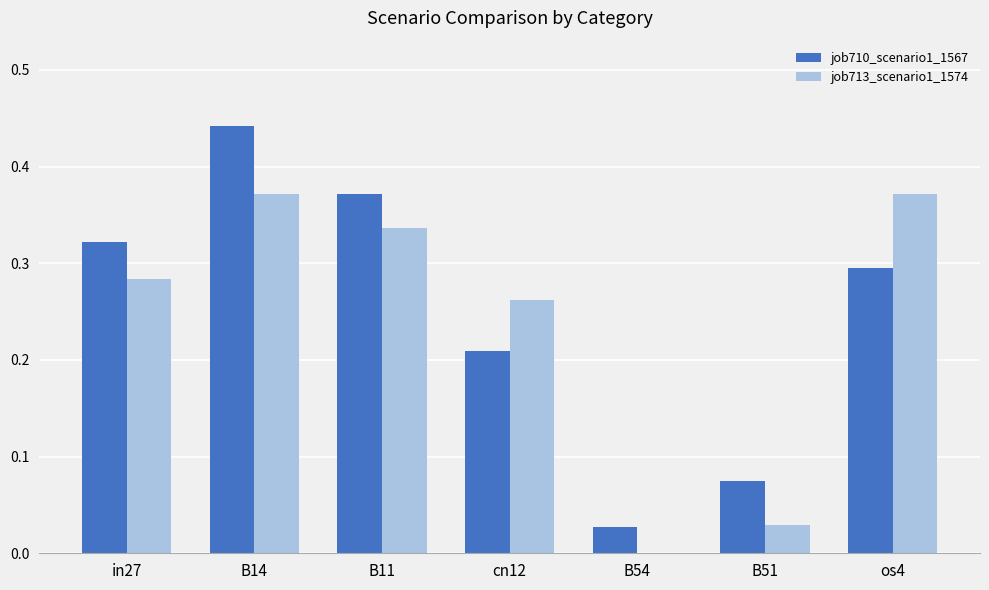

Is the value of job710_scenario1_1567 at os4 greater than the value of job713_scenario1_1574 at B51?

Yes